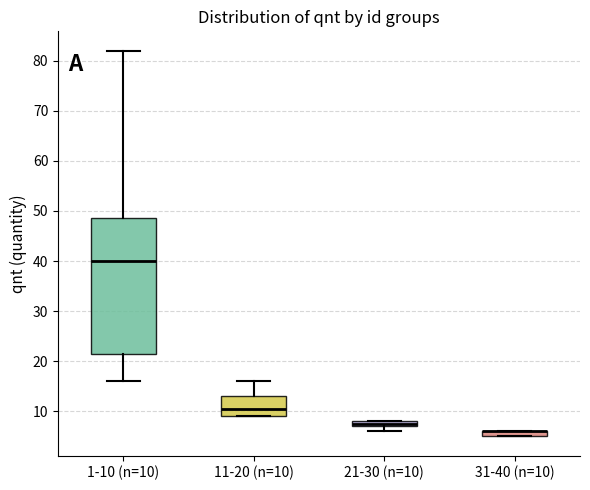

Where is the lower edge of the box for 21-30 (n=10) on the y-axis? The values are not printed on the chart, so give them approximately, as read against the axis.

7